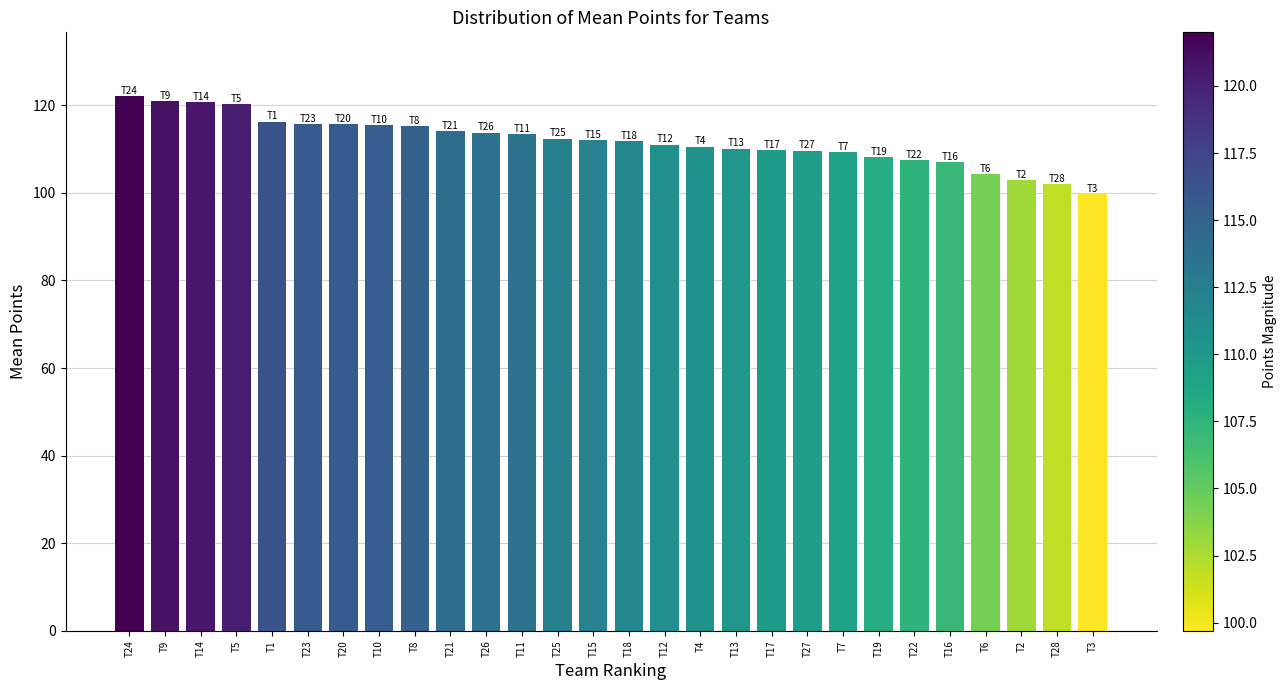

Between T24 and T10, which is larger?

T24